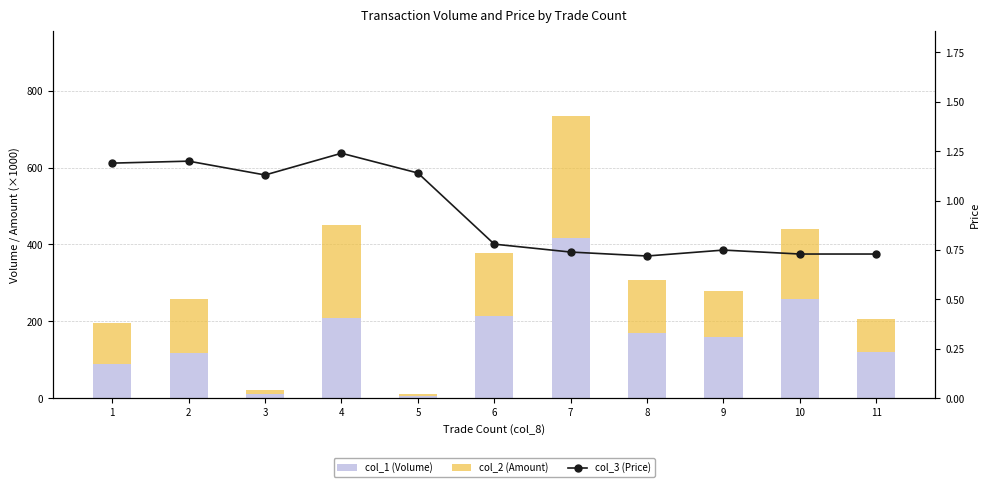

At which label does col_1 (Volume) first exceed 160?

4